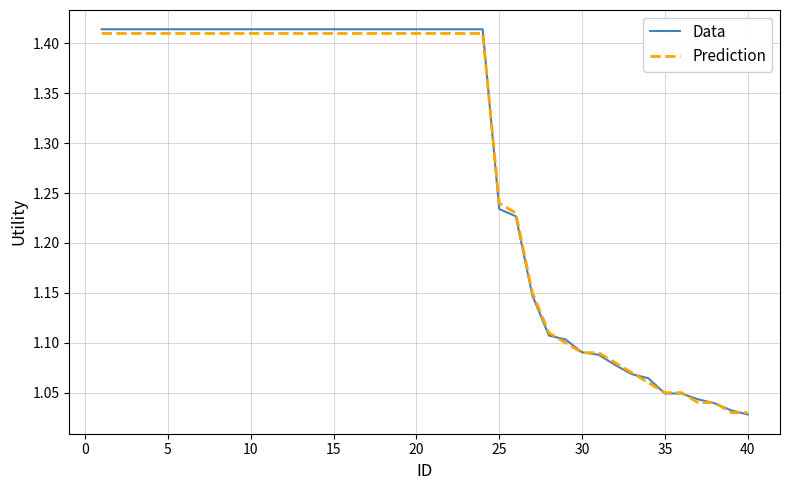

Does the chart have visible grid lines?

Yes